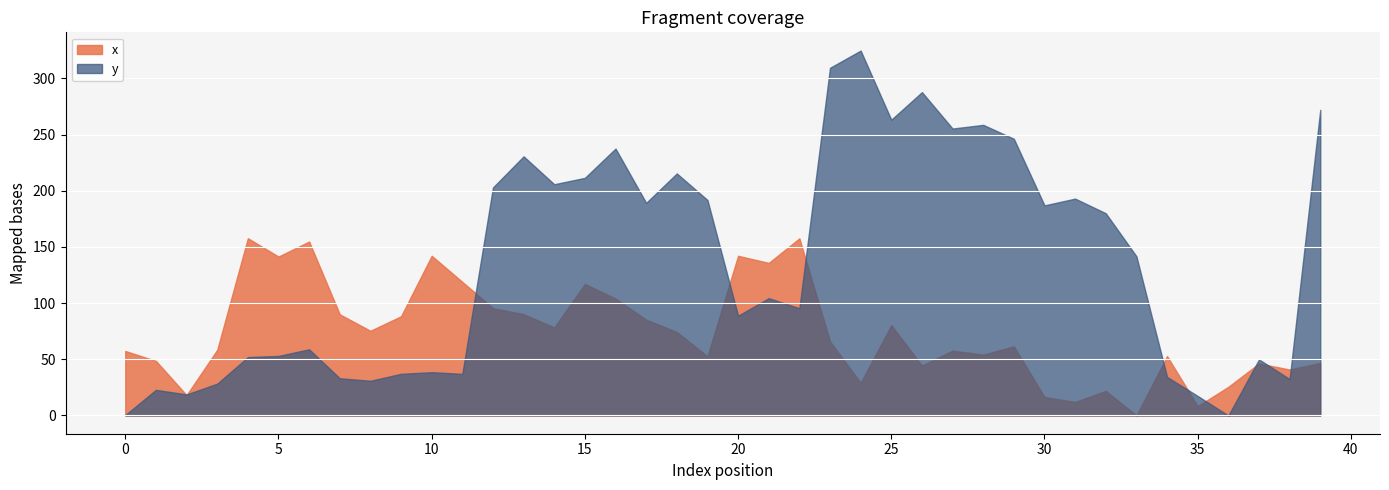

The value of x at 30 is 16.5. True or false?

True